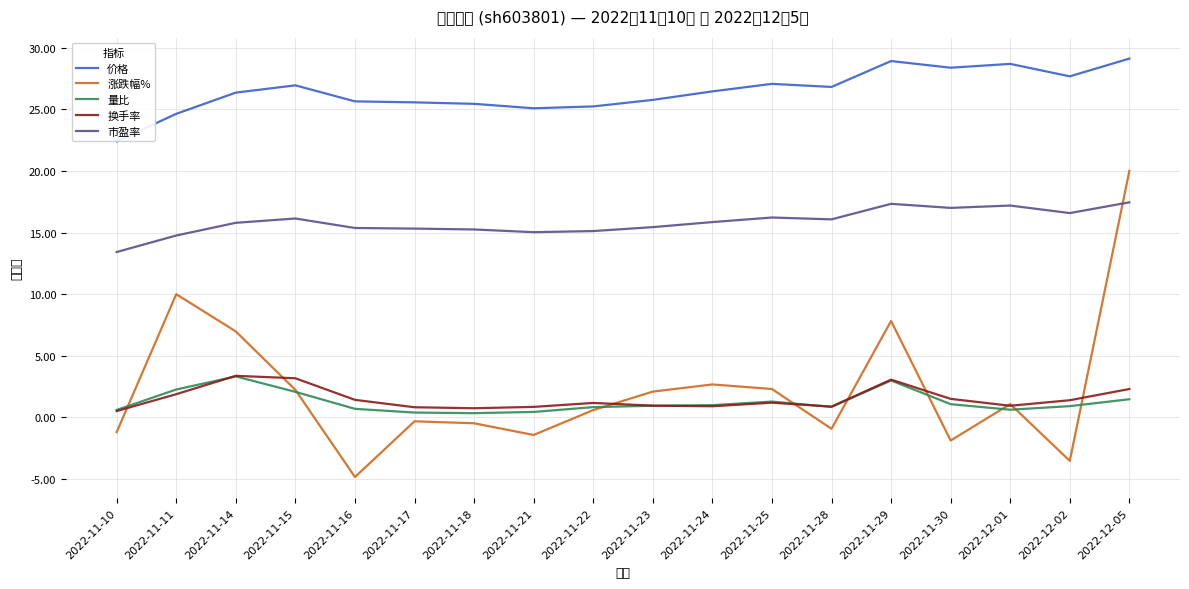

Count the number of categories in the chart.

18